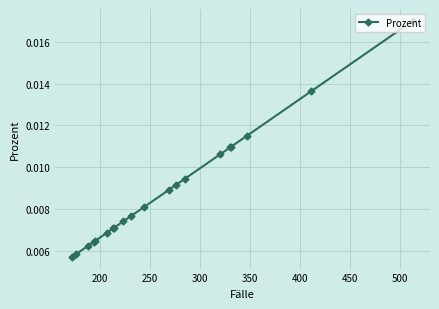

How many series are shown in this chart?

1